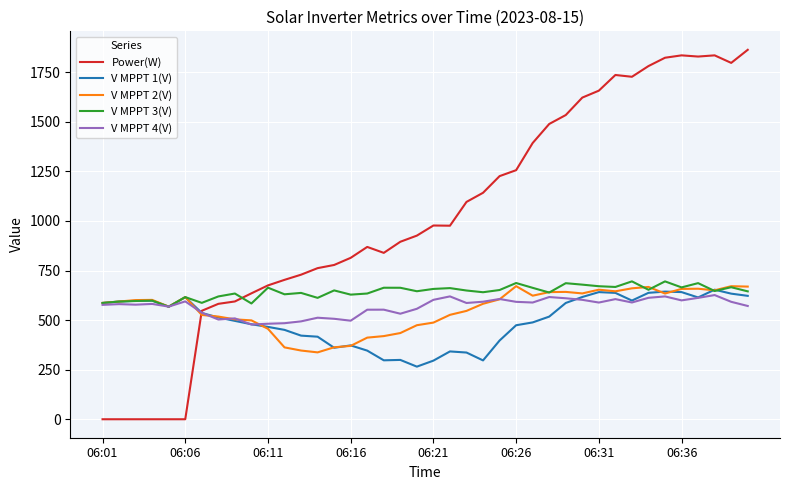

Which series has the largest range (max minus min)?

Power(W)